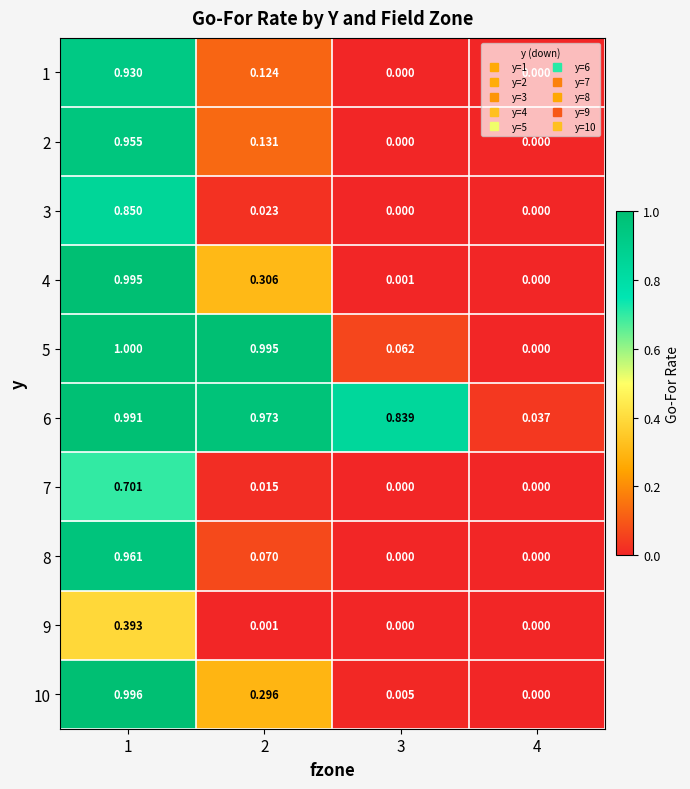

List the series in order of their peak value, lowest first.

9, 7, 3, 1, 2, 8, 6, 4, 10, 5